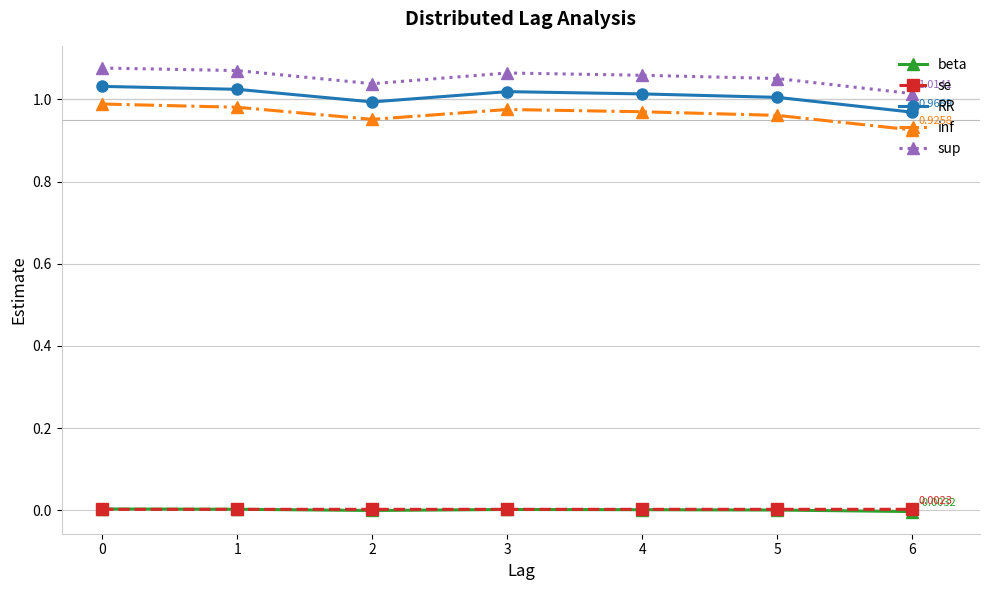

True or false: beta has a value of 0.0 at 0.

True